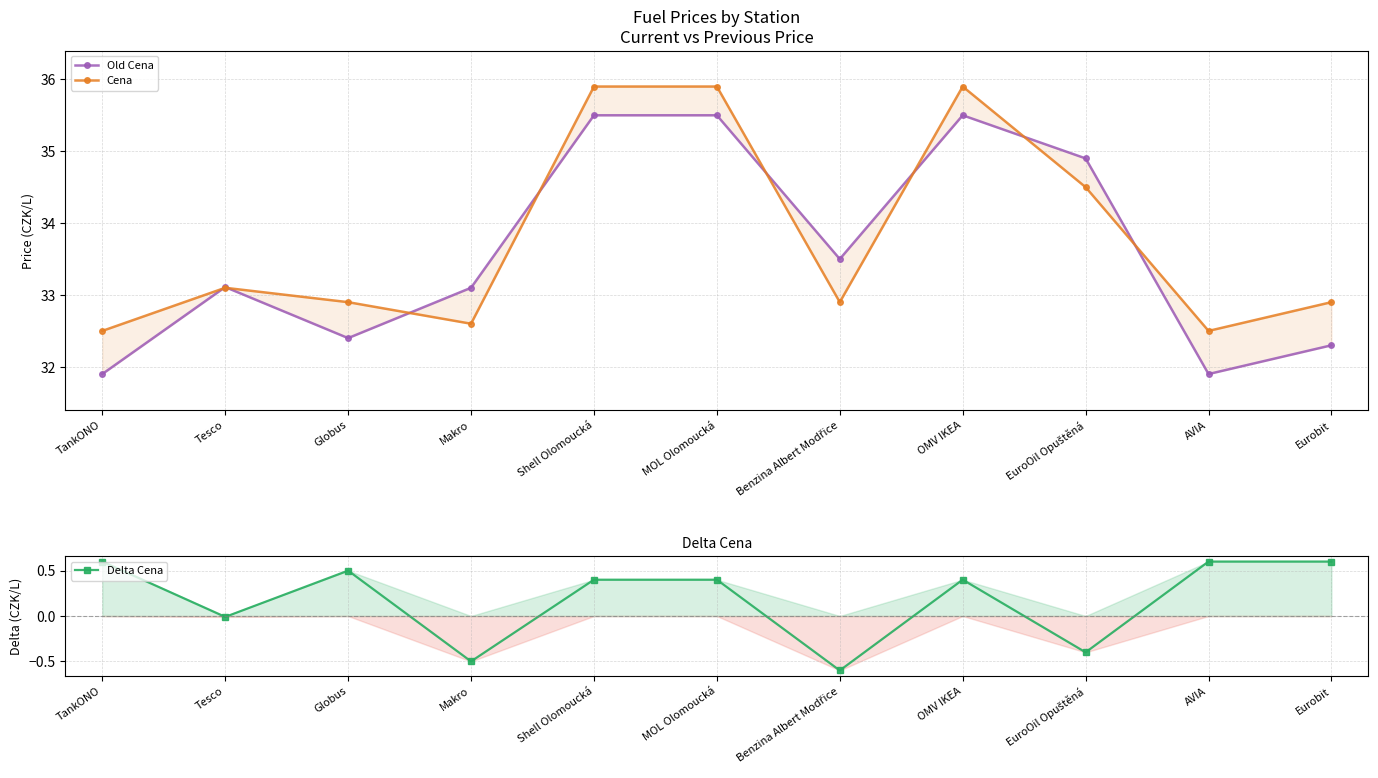

Where do Old Cena and Cena first cross each other?

TankONO and Tesco